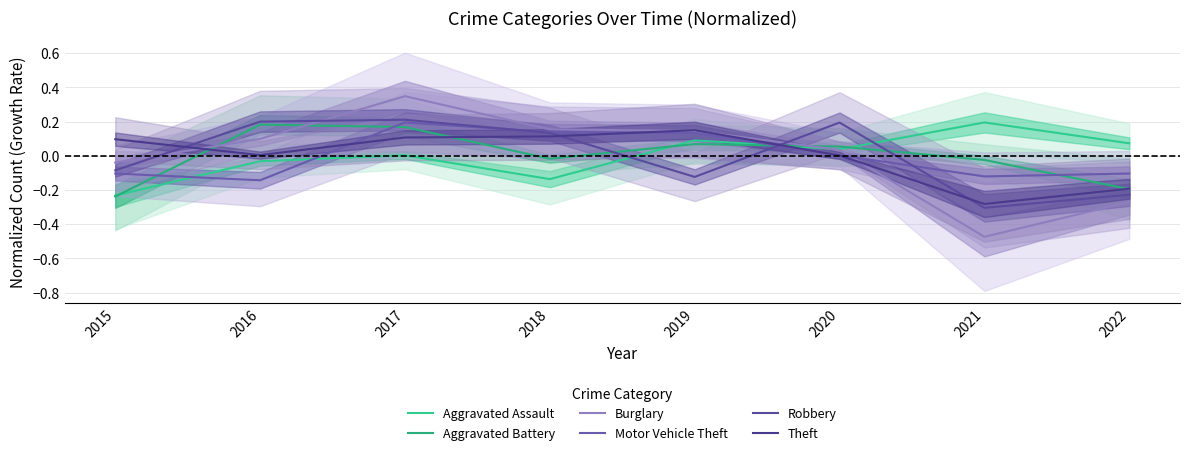

At how many categories does at least one series exceed 0?

8